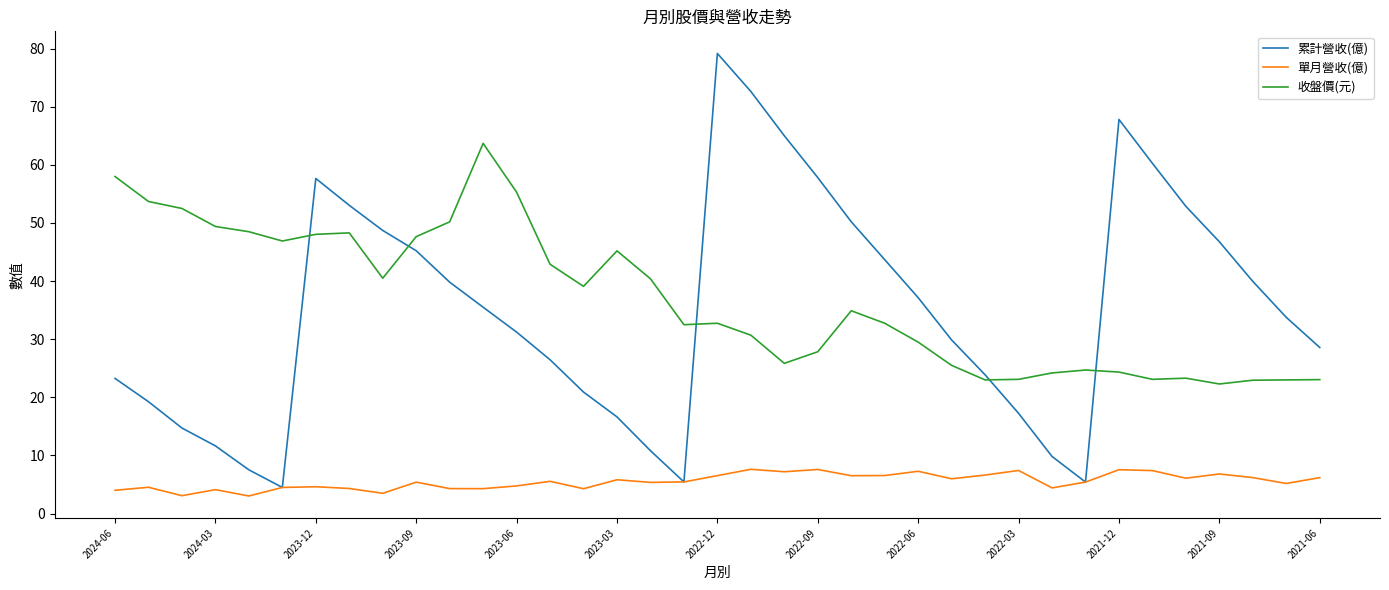

Is this an area chart (filled region under the line)?

No